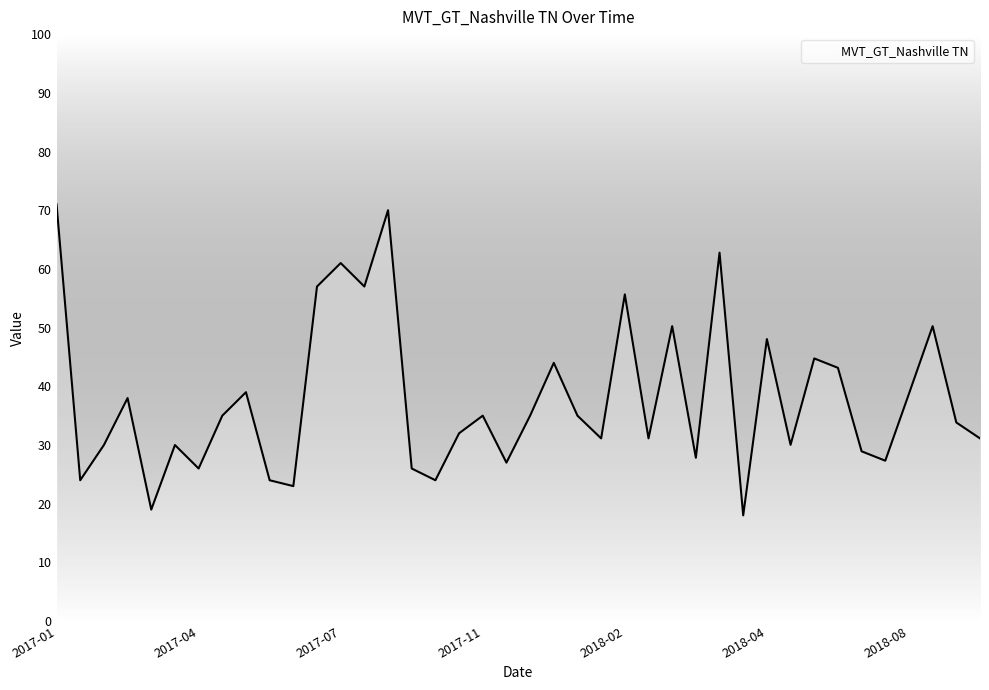

What is the smallest value displayed?

18.0